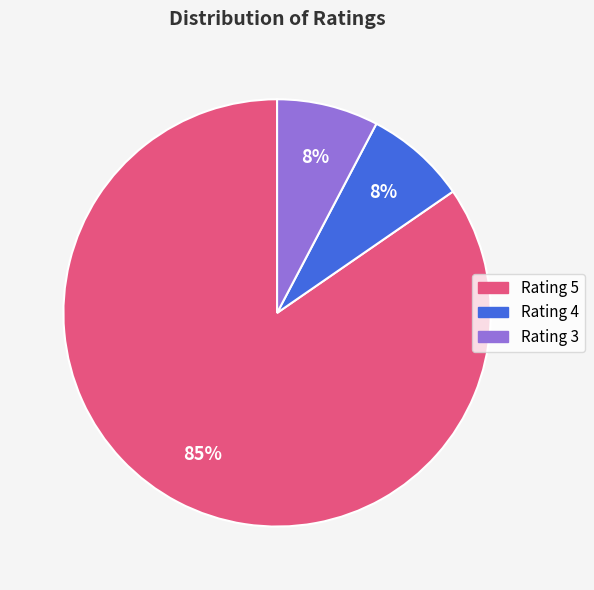

What is the largest slice in the pie chart?

Rating 5